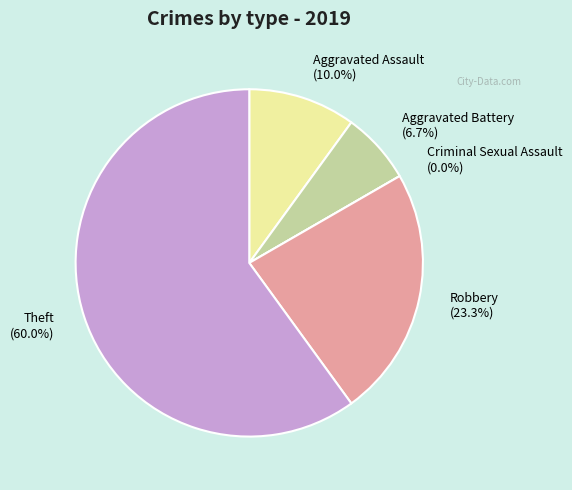

Rank the categories by value from highest to lowest.

Theft, Robbery, Aggravated Assault, Aggravated Battery, Criminal Sexual Assault